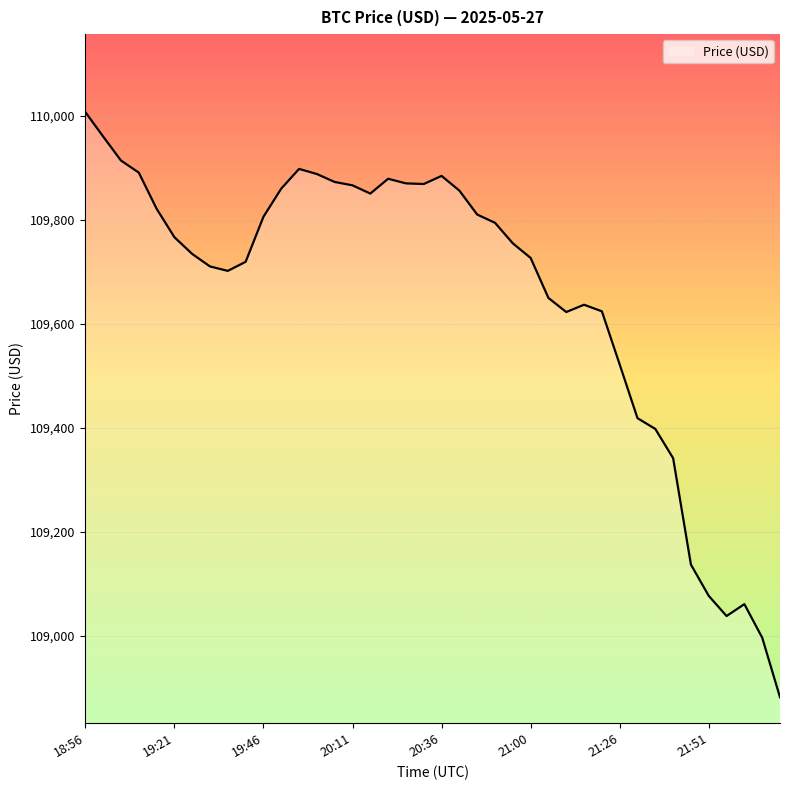

What is the difference between the maximum and minimum values?

1126.4